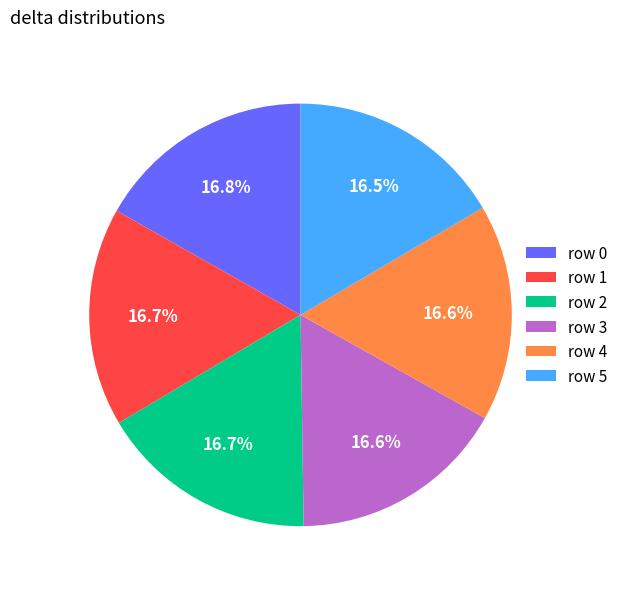

What portion of the pie excludes row 3?

83.4%